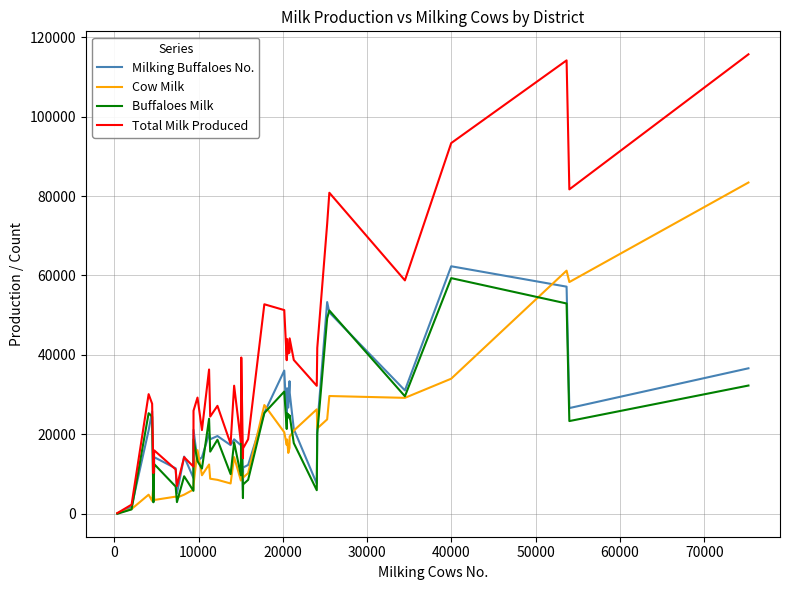

What is the maximum value shown in the chart?

115697